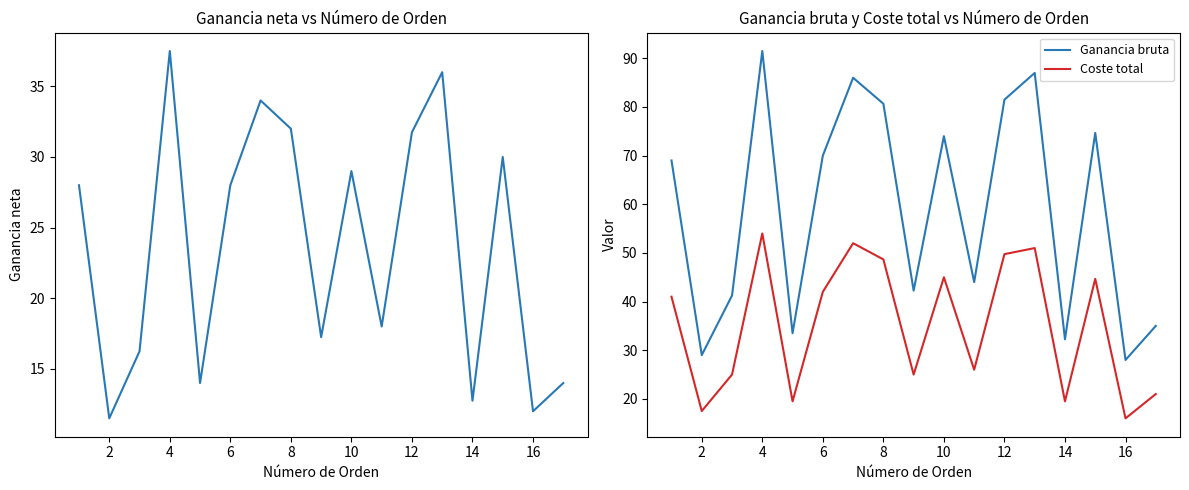

The Ganancia bruta series shows 80.7 at 8. True or false?

True